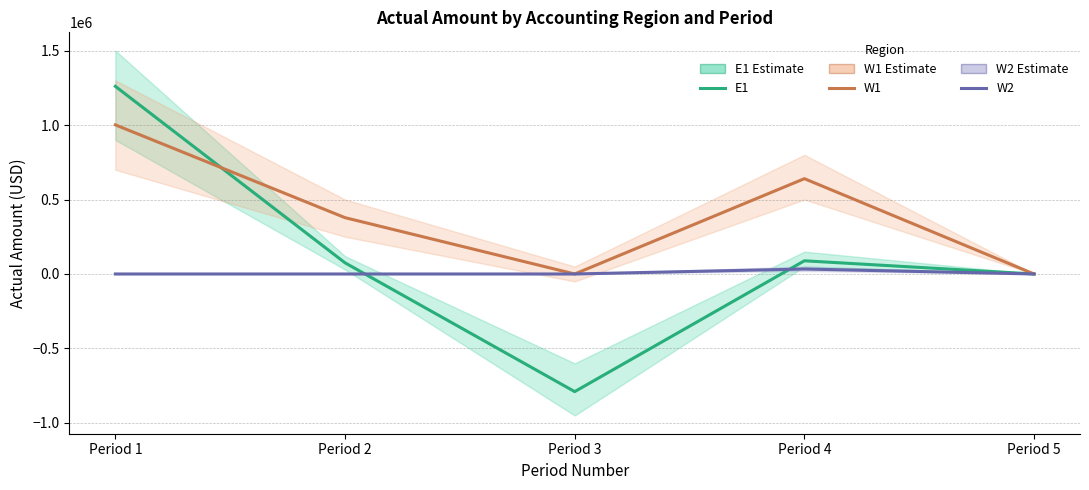

What is the total value across all series at Period 1?

2261182.5